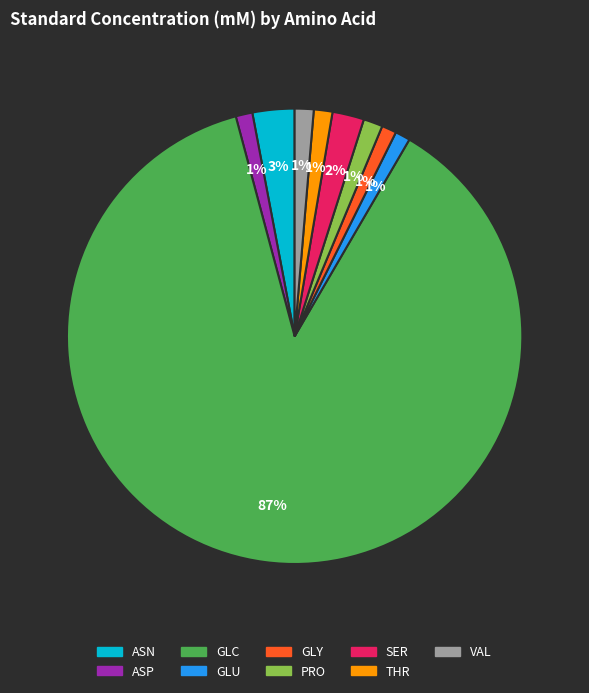

To the nearest percent, what is the average slice percentage?

11%